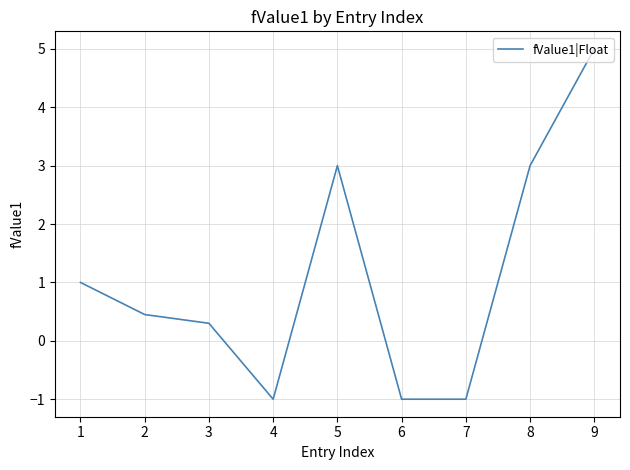

What is the difference between the values at 5 and 1?

2.0